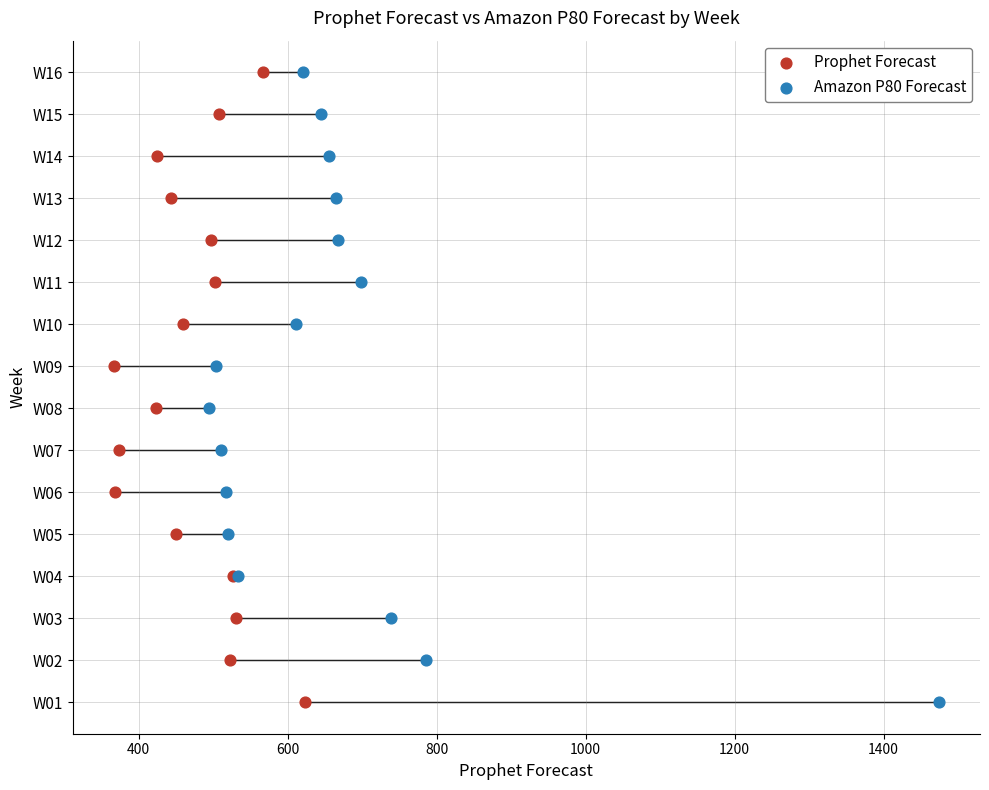

What are all the series names shown in the legend?

Prophet Forecast, Amazon P80 Forecast